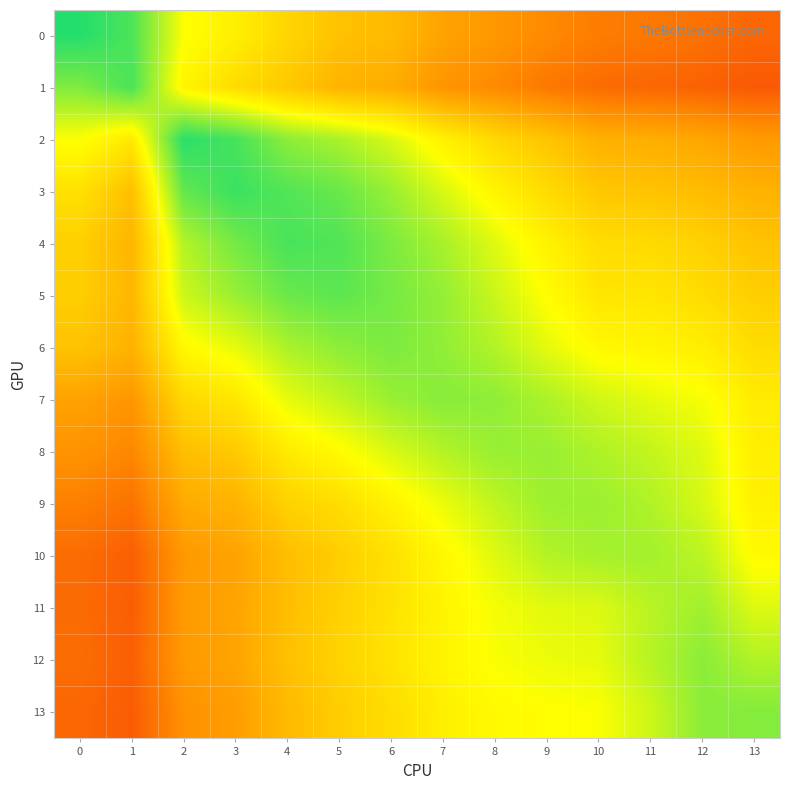

Which series has the largest total across all categories?

5